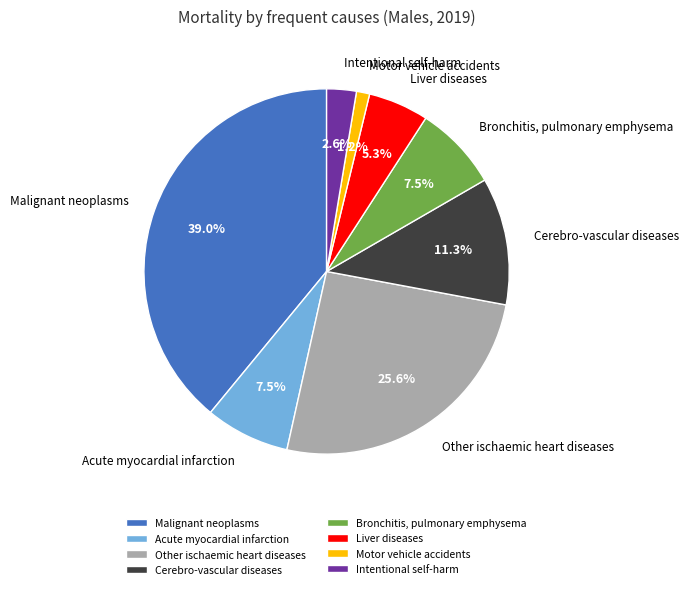

Which category has the biggest portion of the pie?

Malignant neoplasms